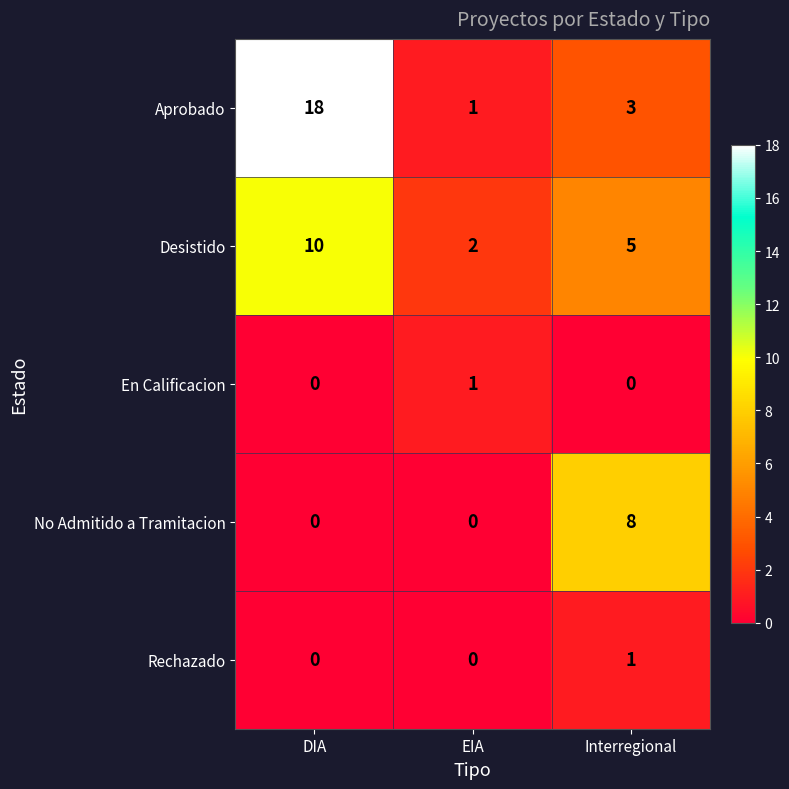

At how many categories does at least one series exceed 4?

2